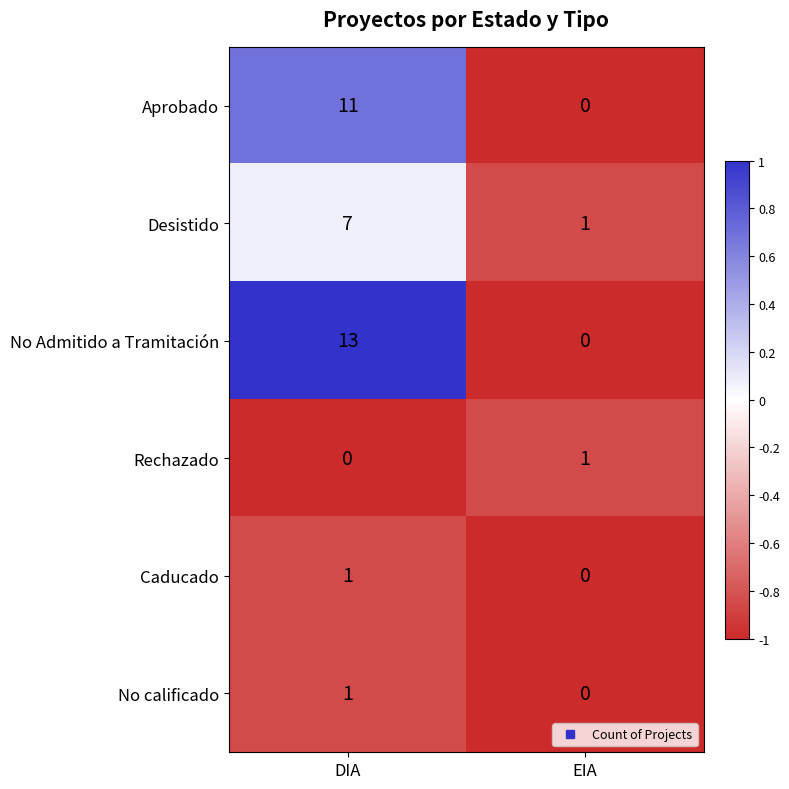

What is the difference between the Aprobado values at DIA and EIA?

11